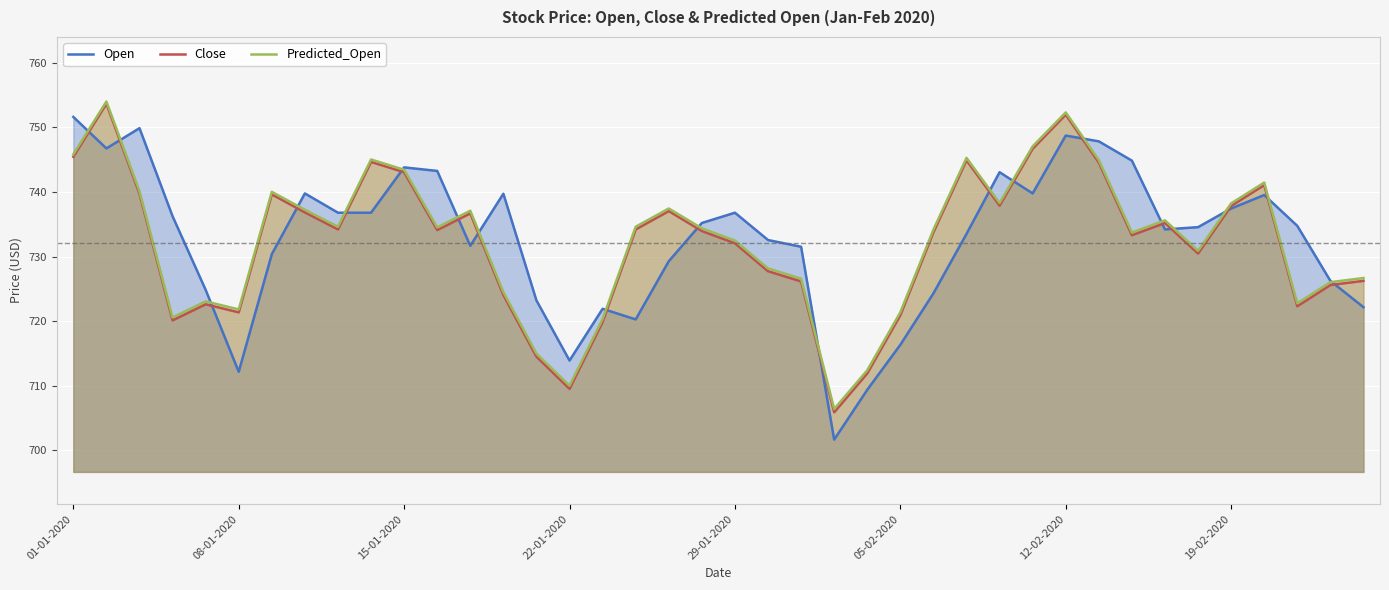

Between 39 and 22, which is larger?

22